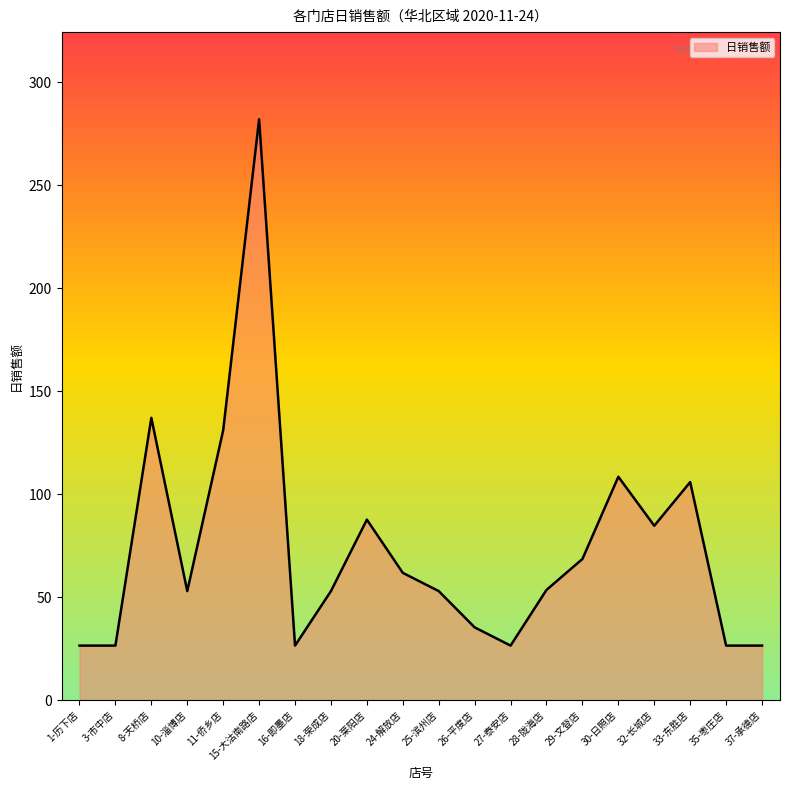

What is the difference between the maximum and minimum values?

255.5